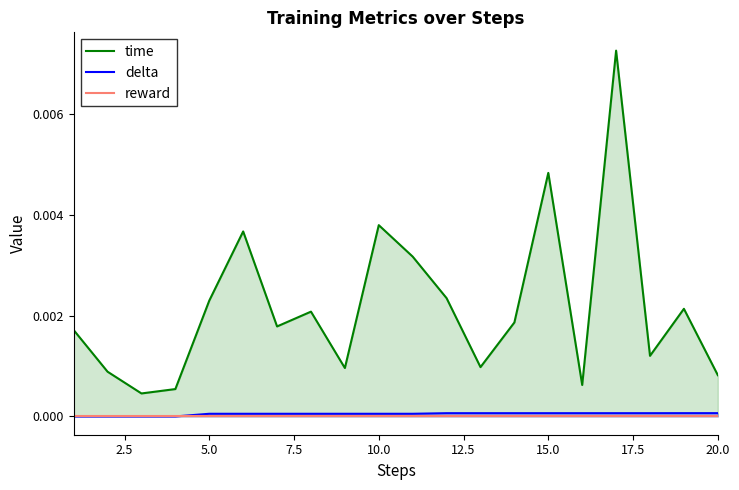

How many lines are shown in the chart?

3